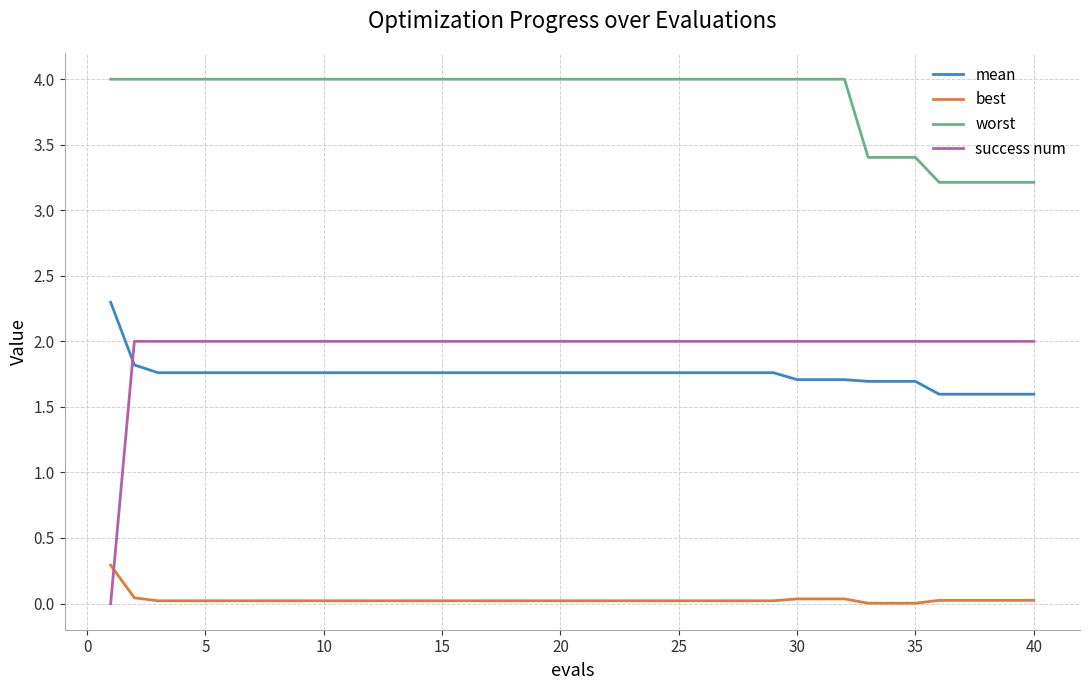

What is the difference between the maximum and minimum values in the success num series?

2.0